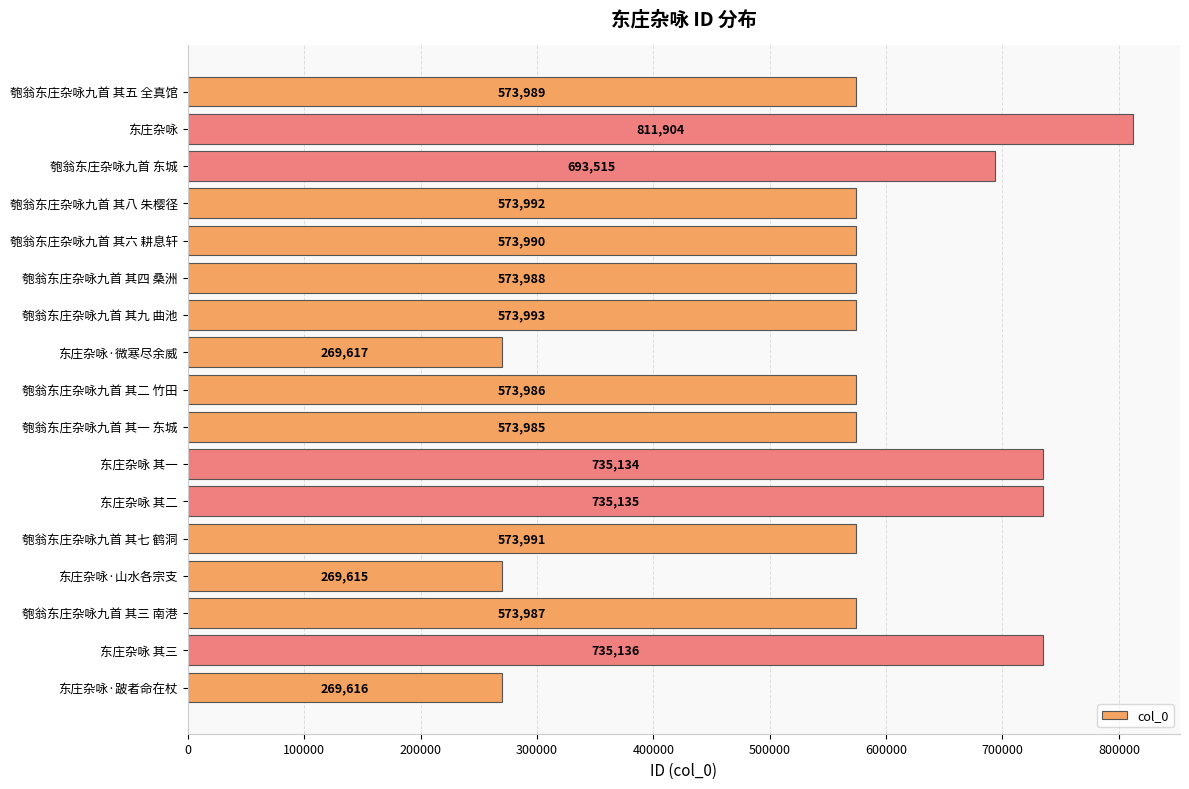

The chart shows a value of 446044 at 东庄杂咏·跛者命在杖. True or false?

False